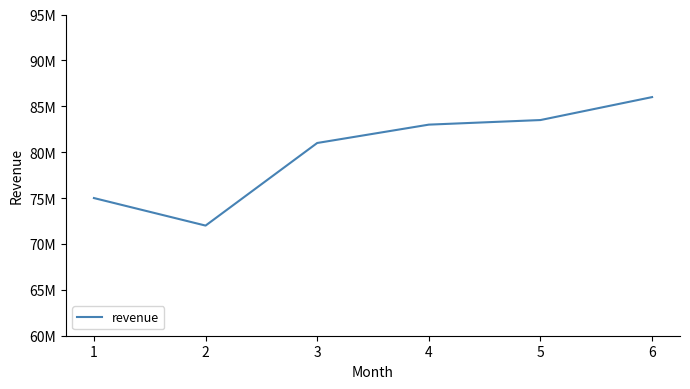

What value does the data have at 3?

81000000